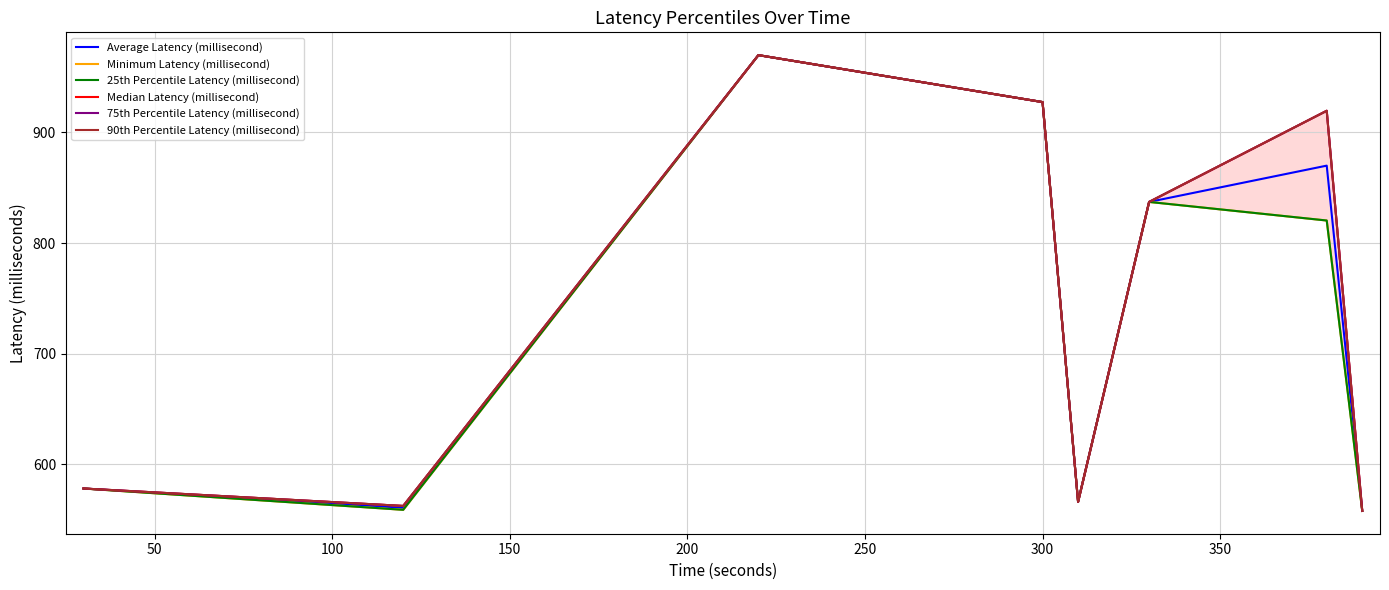

What is the lowest value of the Median Latency (millisecond) series?

557.9